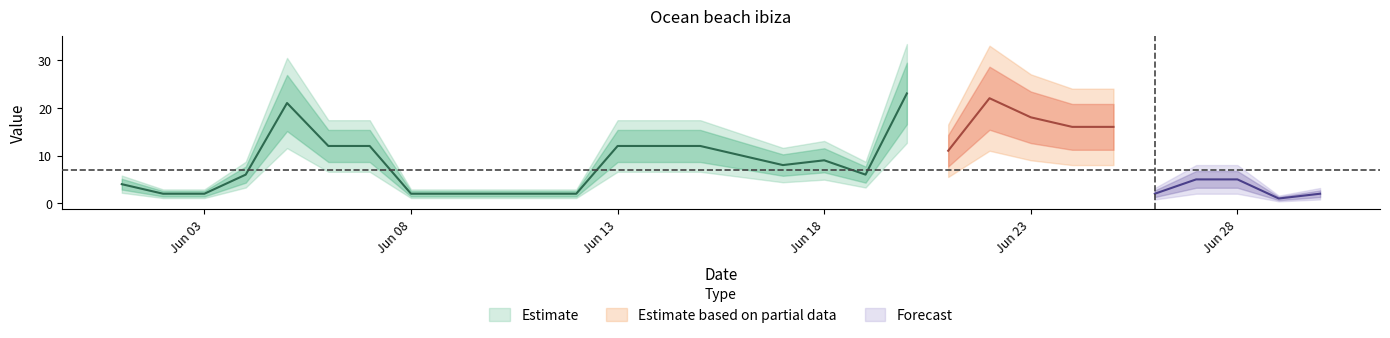

How many categories are shown in the chart?

30